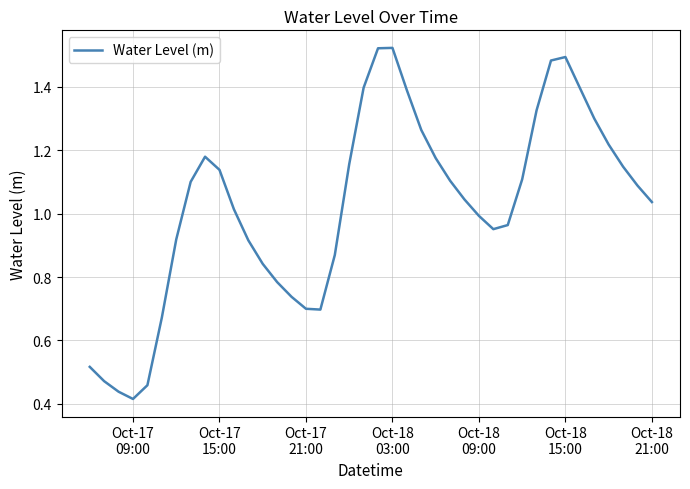

How many categories are shown in the chart?

40